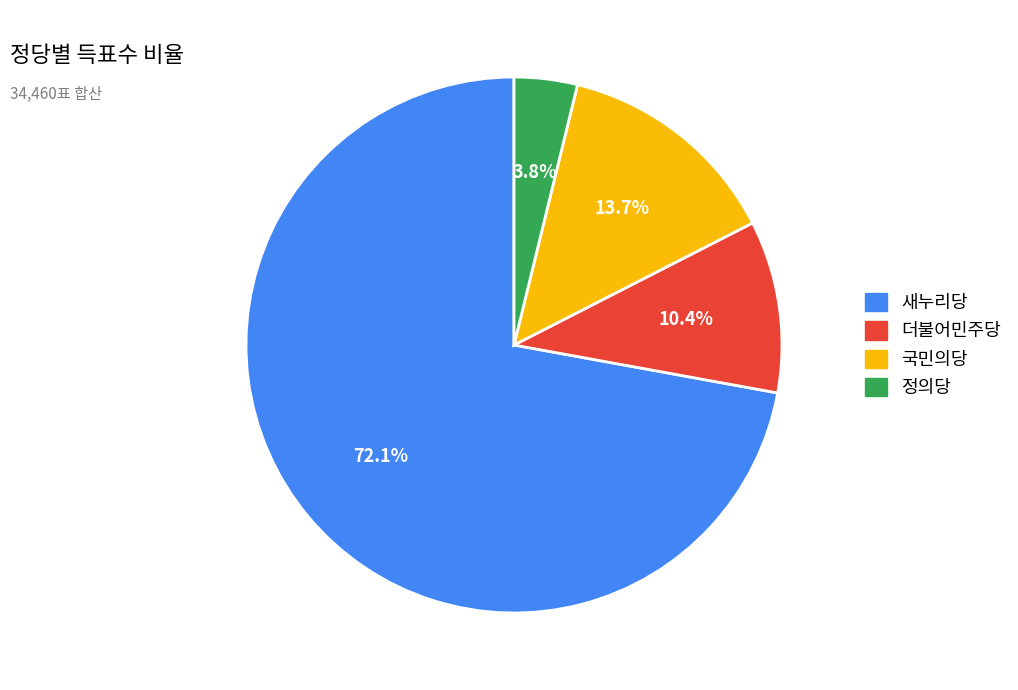

How many segments does this pie chart have?

4